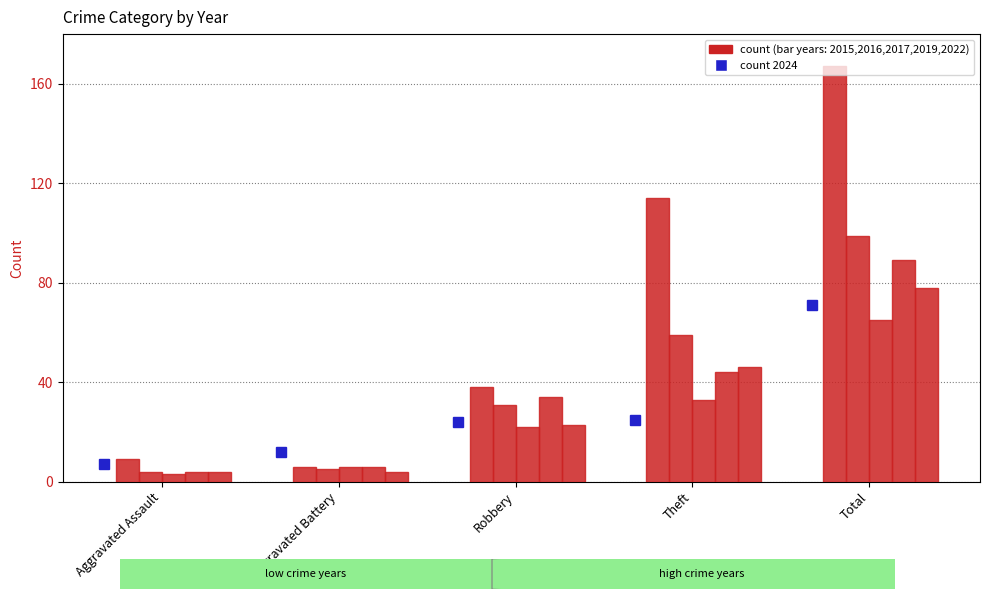

Is the value of 2022 at Theft greater than the value of 2024 at Total?

No